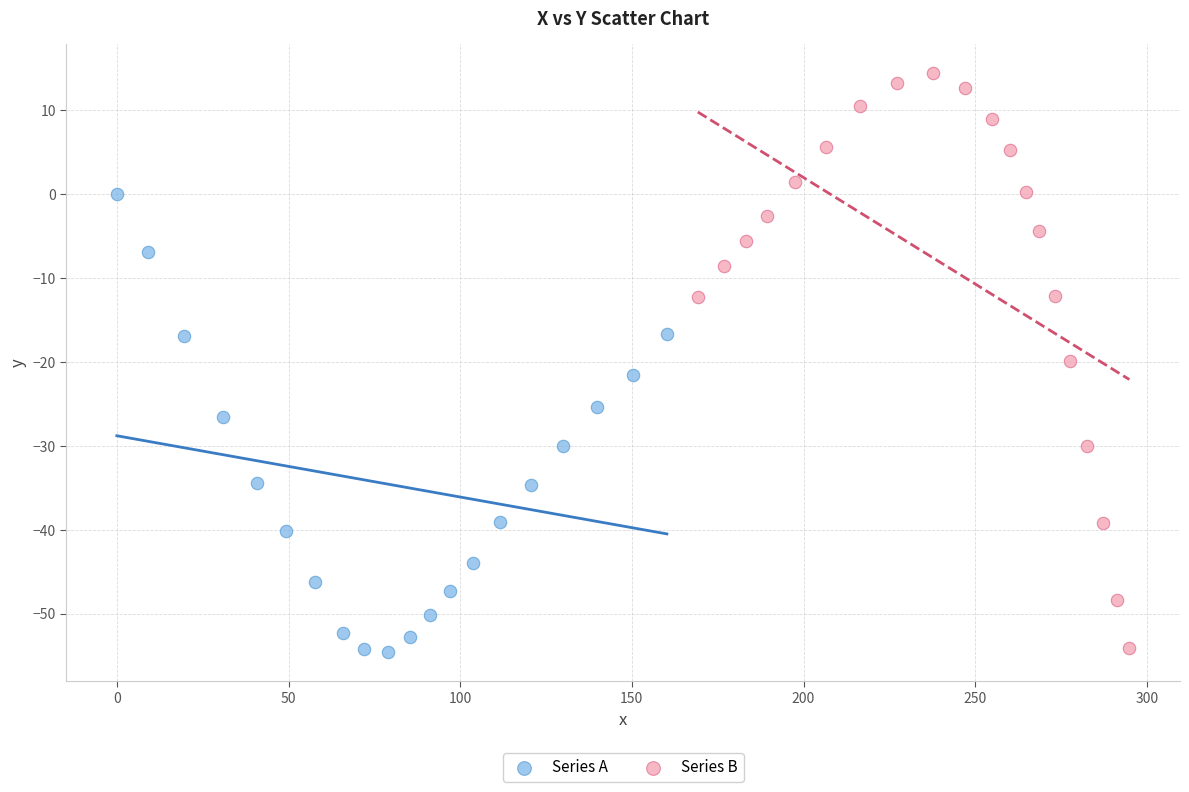

Which series contains the highest Y value?

Series B